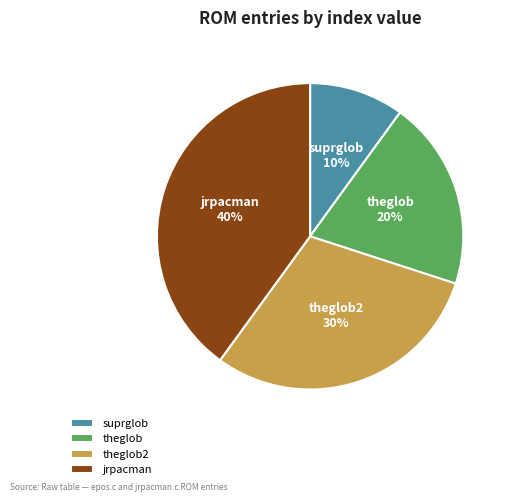

Rank the categories by value from highest to lowest.

jrpacman, theglob2, theglob, suprglob